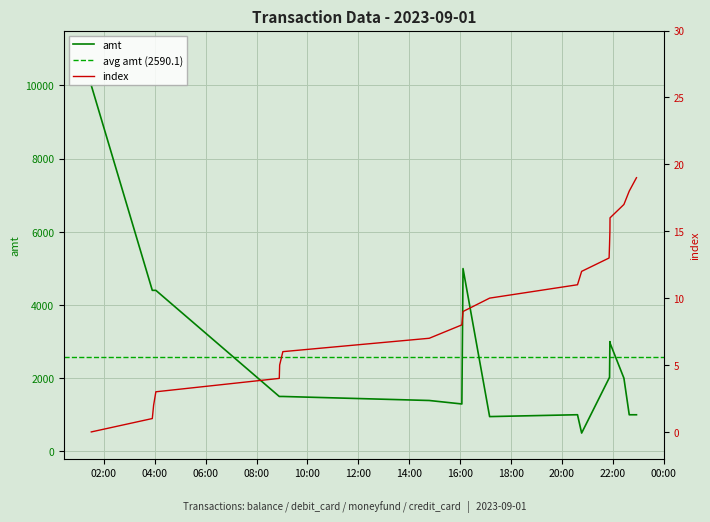

True or false: amt has more than 1 points higher than both neighbors.

True